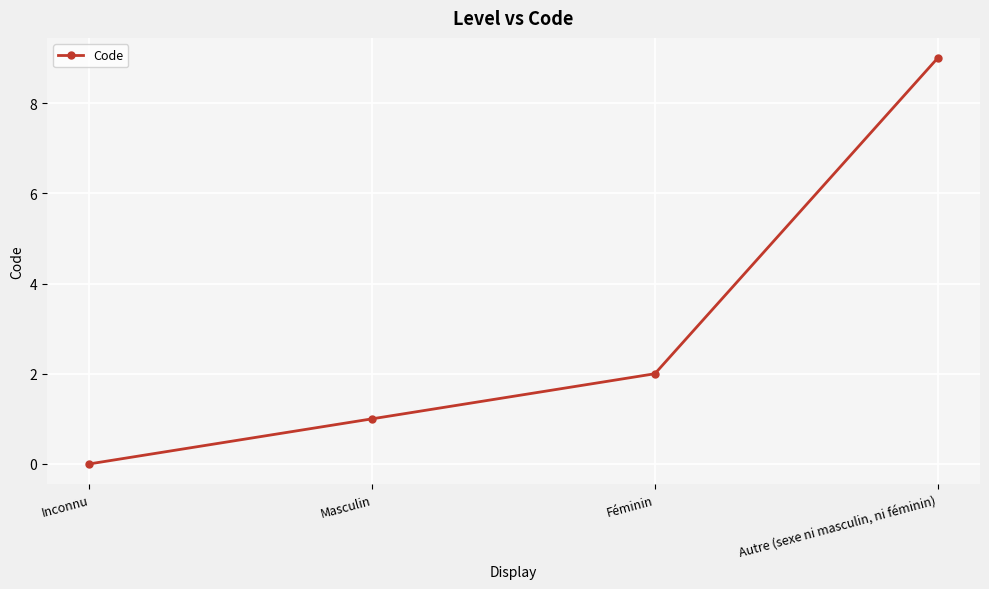

How many lines are shown in the chart?

1